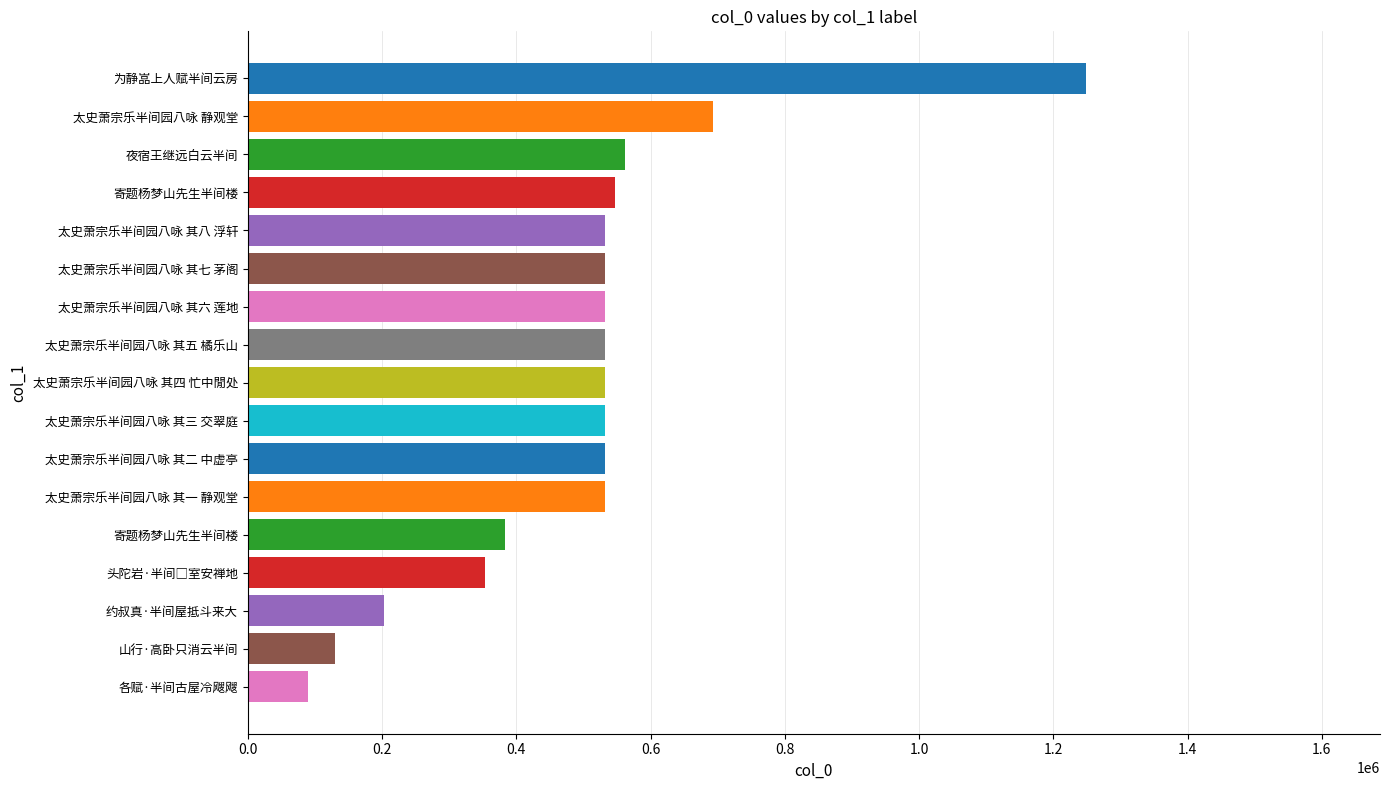

How many bars are there in total?

17